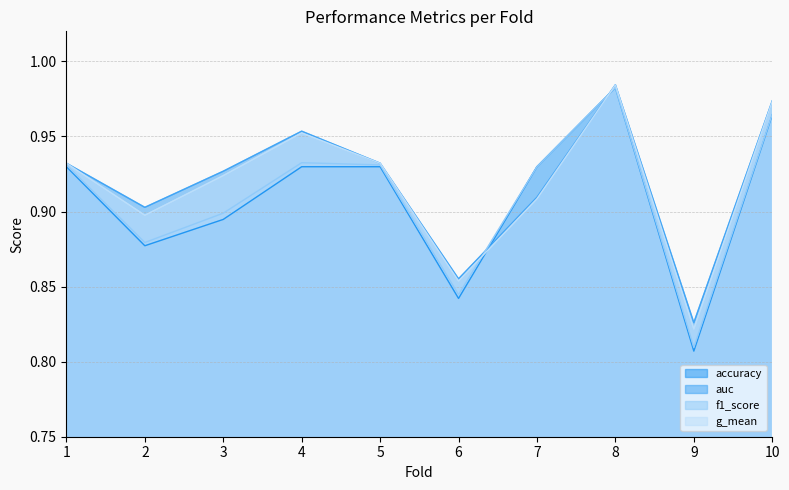

Rank the categories by accuracy value from highest to lowest.

8, 10, 1, 4, 5, 7, 3, 2, 6, 9